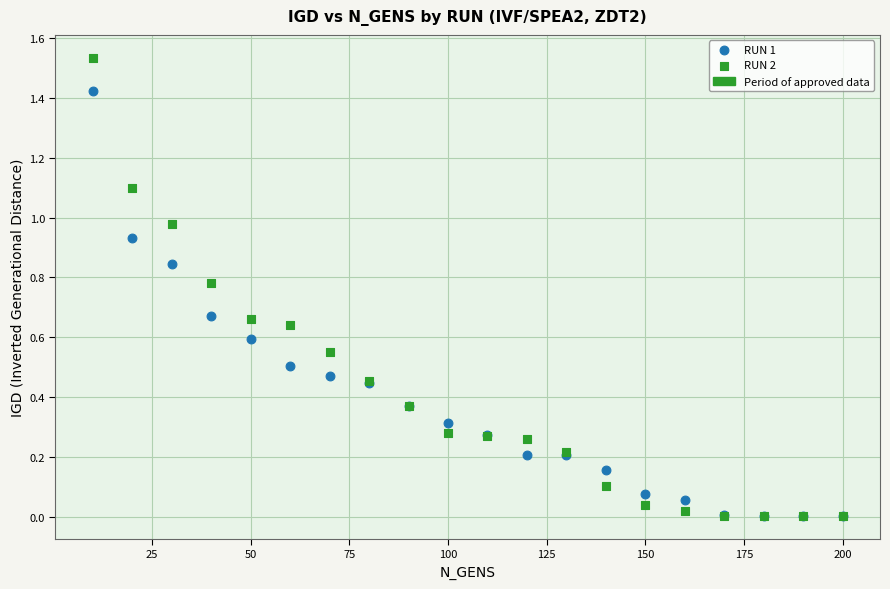

Which series has the largest Y range (max minus min)?

RUN 2